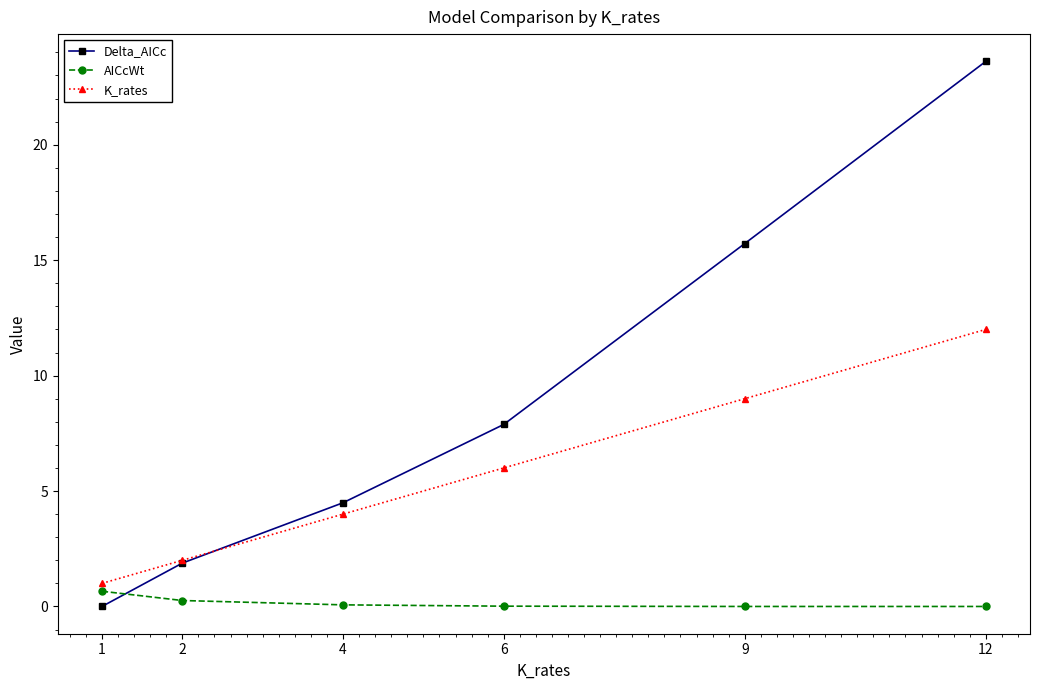

What is the value of the Delta_AICc point at the 2nd from the left?

1.9